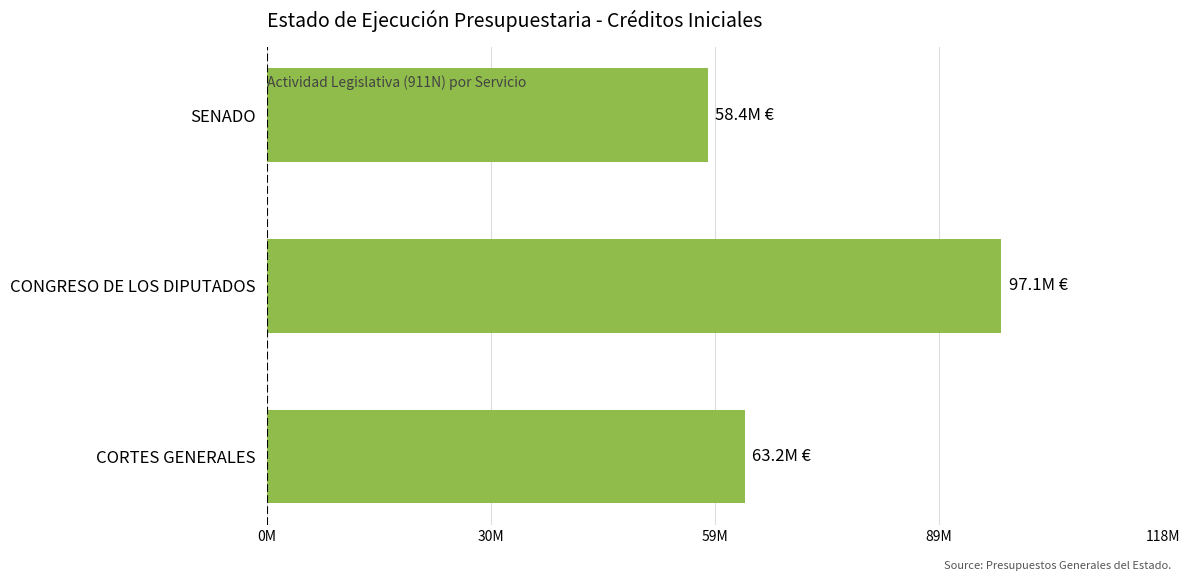

Does the chart contain any negative values?

No